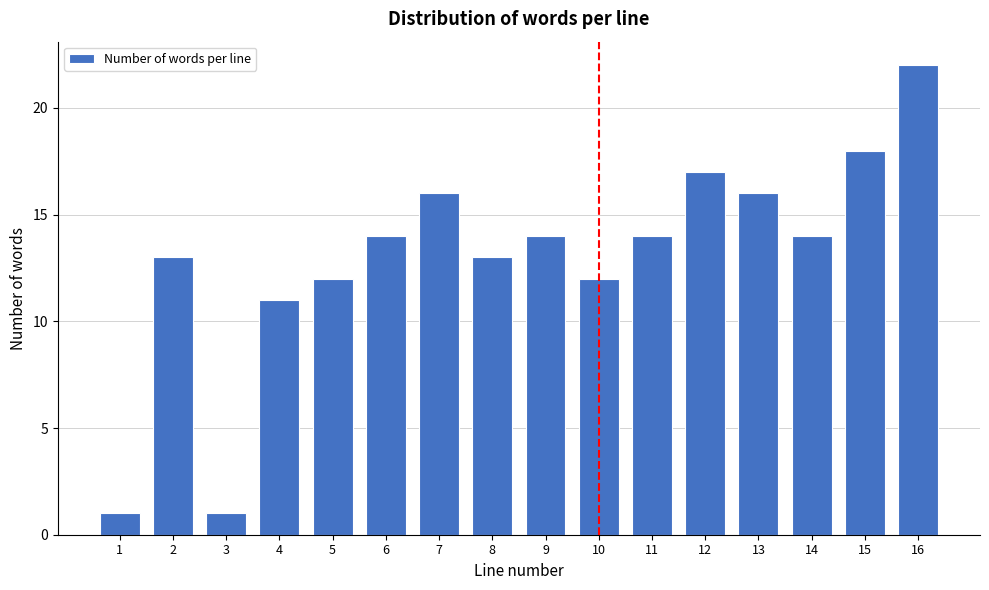

Reading left to right, transcribe all the data shown in this chart.

1	13	1	11	12	14	16	13	14	12	14	17	16	14	18	22